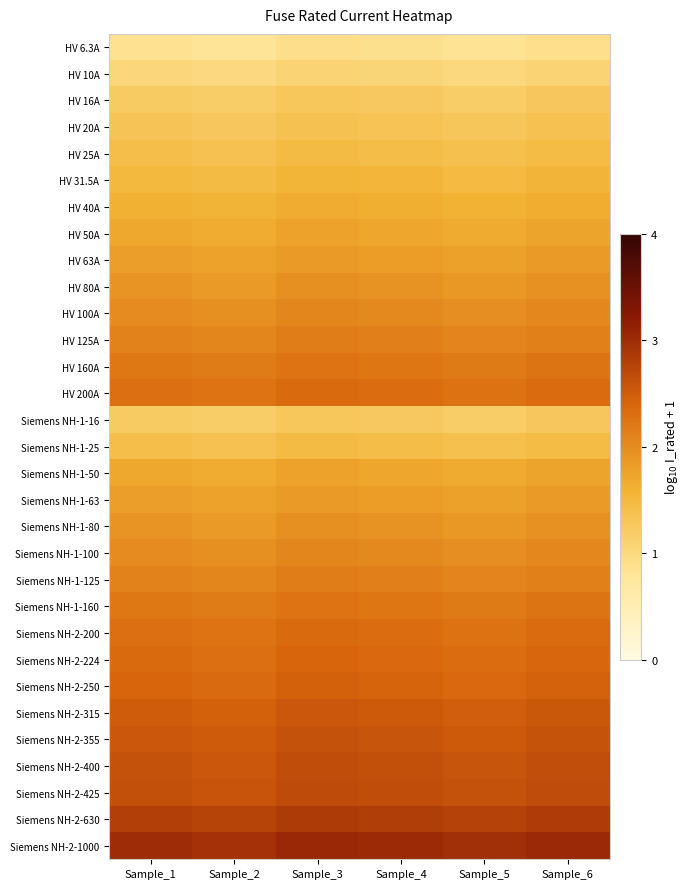

Reading left to right, what are all the values shown in this chart?

HV 6.3A: Sample_1=0.9	Sample_2=0.8	Sample_3=0.9	Sample_4=0.9	Sample_5=0.8	Sample_6=0.9
HV 10A: Sample_1=1.0	Sample_2=1.0	Sample_3=1.1	Sample_4=1.1	Sample_5=1.0	Sample_6=1.1
HV 16A: Sample_1=1.2	Sample_2=1.2	Sample_3=1.3	Sample_4=1.3	Sample_5=1.2	Sample_6=1.3
HV 20A: Sample_1=1.3	Sample_2=1.3	Sample_3=1.4	Sample_4=1.3	Sample_5=1.3	Sample_6=1.4
HV 25A: Sample_1=1.4	Sample_2=1.4	Sample_3=1.5	Sample_4=1.4	Sample_5=1.4	Sample_6=1.5
HV 31.5A: Sample_1=1.5	Sample_2=1.5	Sample_3=1.6	Sample_4=1.5	Sample_5=1.5	Sample_6=1.6
HV 40A: Sample_1=1.6	Sample_2=1.6	Sample_3=1.7	Sample_4=1.6	Sample_5=1.6	Sample_6=1.7
HV 50A: Sample_1=1.7	Sample_2=1.7	Sample_3=1.8	Sample_4=1.7	Sample_5=1.7	Sample_6=1.7
HV 63A: Sample_1=1.8	Sample_2=1.8	Sample_3=1.9	Sample_4=1.8	Sample_5=1.8	Sample_6=1.8
HV 80A: Sample_1=1.9	Sample_2=1.9	Sample_3=2.0	Sample_4=1.9	Sample_5=1.9	Sample_6=1.9
HV 100A: Sample_1=2.0	Sample_2=2.0	Sample_3=2.1	Sample_4=2.0	Sample_5=2.0	Sample_6=2.0
HV 125A: Sample_1=2.1	Sample_2=2.1	Sample_3=2.2	Sample_4=2.1	Sample_5=2.1	Sample_6=2.1
HV 160A: Sample_1=2.2	Sample_2=2.2	Sample_3=2.3	Sample_4=2.2	Sample_5=2.2	Sample_6=2.2
HV 200A: Sample_1=2.3	Sample_2=2.3	Sample_3=2.4	Sample_4=2.3	Sample_5=2.3	Sample_6=2.3
Siemens NH-1-16: Sample_1=1.2	Sample_2=1.2	Sample_3=1.3	Sample_4=1.3	Sample_5=1.2	Sample_6=1.3
Siemens NH-1-25: Sample_1=1.4	Sample_2=1.4	Sample_3=1.5	Sample_4=1.4	Sample_5=1.4	Sample_6=1.5
Siemens NH-1-50: Sample_1=1.7	Sample_2=1.7	Sample_3=1.8	Sample_4=1.7	Sample_5=1.7	Sample_6=1.7
Siemens NH-1-63: Sample_1=1.8	Sample_2=1.8	Sample_3=1.9	Sample_4=1.8	Sample_5=1.8	Sample_6=1.8
Siemens NH-1-80: Sample_1=1.9	Sample_2=1.9	Sample_3=2.0	Sample_4=1.9	Sample_5=1.9	Sample_6=1.9
Siemens NH-1-100: Sample_1=2.0	Sample_2=2.0	Sample_3=2.1	Sample_4=2.0	Sample_5=2.0	Sample_6=2.0
Siemens NH-1-125: Sample_1=2.1	Sample_2=2.1	Sample_3=2.2	Sample_4=2.1	Sample_5=2.1	Sample_6=2.1
Siemens NH-1-160: Sample_1=2.2	Sample_2=2.2	Sample_3=2.3	Sample_4=2.2	Sample_5=2.2	Sample_6=2.2
Siemens NH-2-200: Sample_1=2.3	Sample_2=2.3	Sample_3=2.4	Sample_4=2.3	Sample_5=2.3	Sample_6=2.3
Siemens NH-2-224: Sample_1=2.4	Sample_2=2.3	Sample_3=2.4	Sample_4=2.4	Sample_5=2.3	Sample_6=2.4
Siemens NH-2-250: Sample_1=2.4	Sample_2=2.3	Sample_3=2.4	Sample_4=2.4	Sample_5=2.4	Sample_6=2.4
Siemens NH-2-315: Sample_1=2.5	Sample_2=2.4	Sample_3=2.5	Sample_4=2.5	Sample_5=2.5	Sample_6=2.5
Siemens NH-2-355: Sample_1=2.6	Sample_2=2.5	Sample_3=2.6	Sample_4=2.6	Sample_5=2.5	Sample_6=2.6
Siemens NH-2-400: Sample_1=2.6	Sample_2=2.6	Sample_3=2.7	Sample_4=2.6	Sample_5=2.6	Sample_6=2.6
Siemens NH-2-425: Sample_1=2.6	Sample_2=2.6	Sample_3=2.7	Sample_4=2.6	Sample_5=2.6	Sample_6=2.7
Siemens NH-2-630: Sample_1=2.8	Sample_2=2.8	Sample_3=2.9	Sample_4=2.8	Sample_5=2.8	Sample_6=2.8
Siemens NH-2-1000: Sample_1=3.0	Sample_2=3.0	Sample_3=3.1	Sample_4=3.0	Sample_5=3.0	Sample_6=3.0